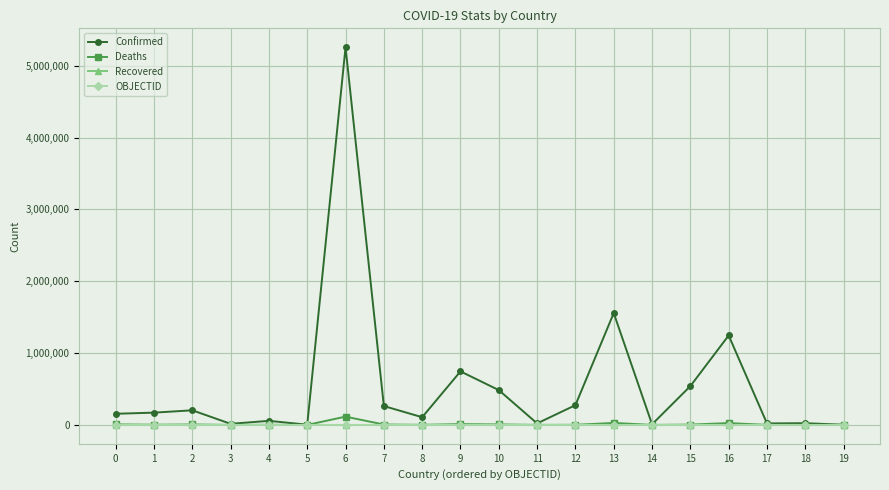

What is the maximum value for OBJECTID?

38